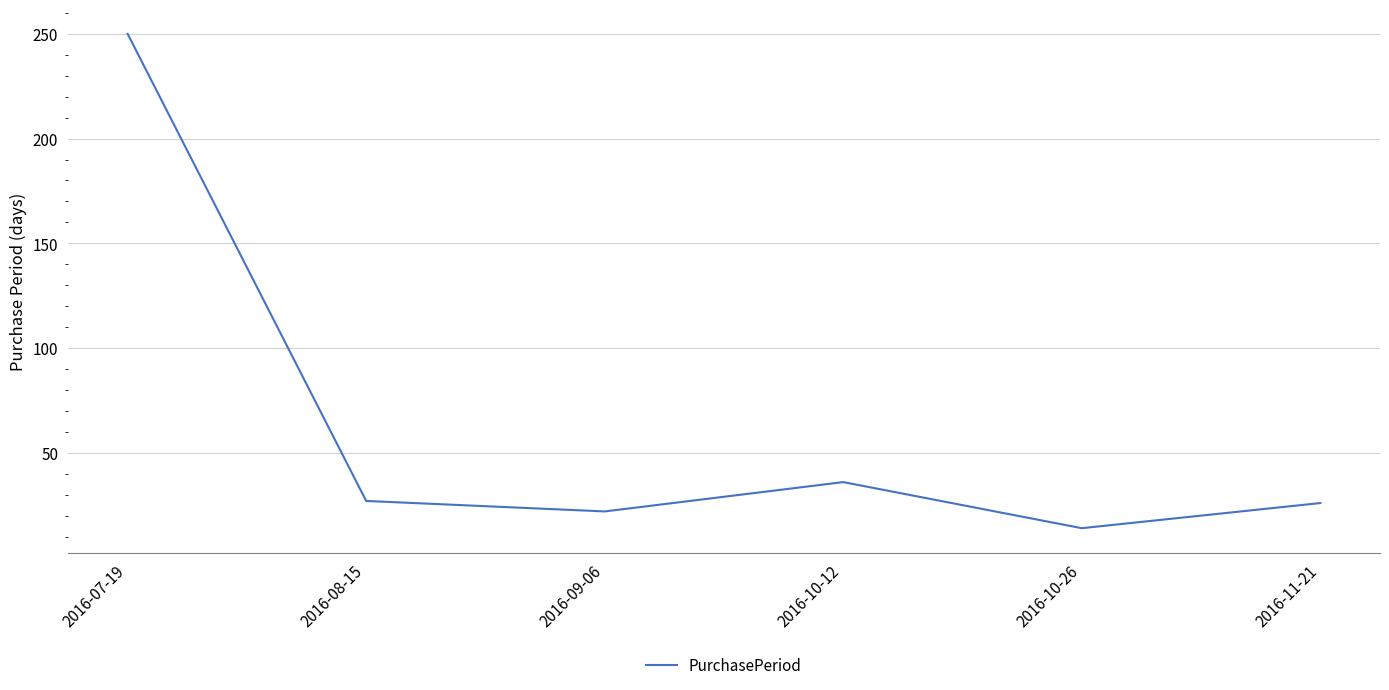

What is the approximate value at 2016-07-19, to the nearest 5?

250